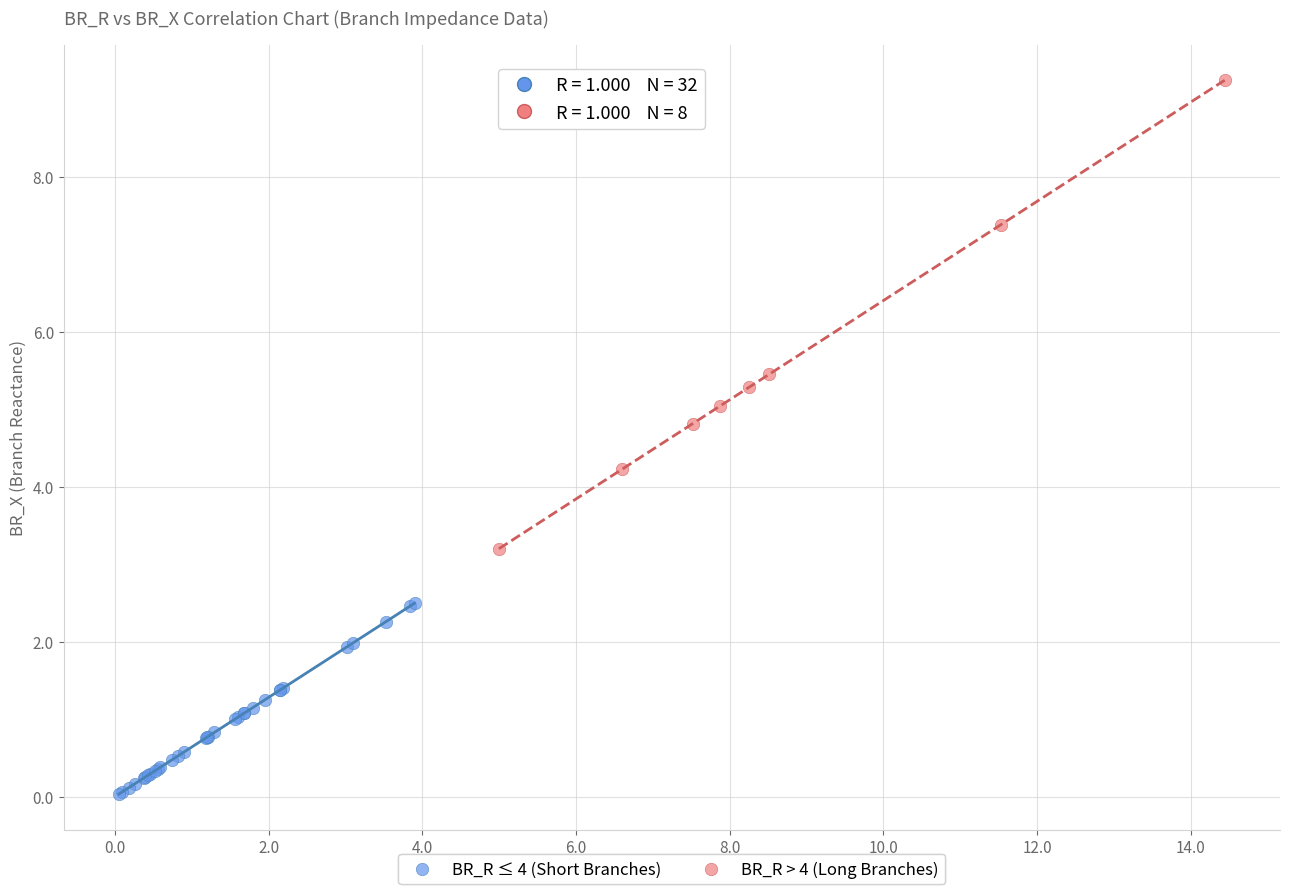

Which series reaches the minimum Y coordinate?

BR_R ≤ 4 (Short Branches)